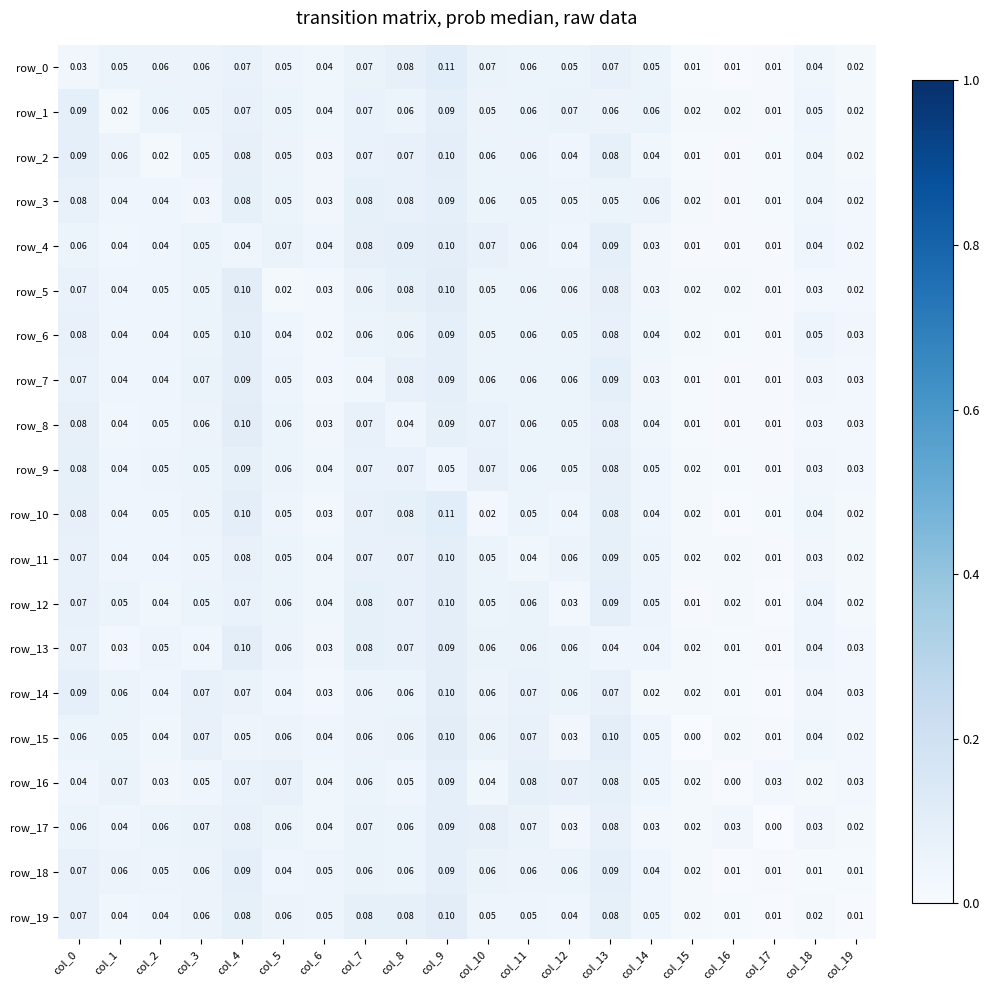

Count the number of categories in the chart.

20